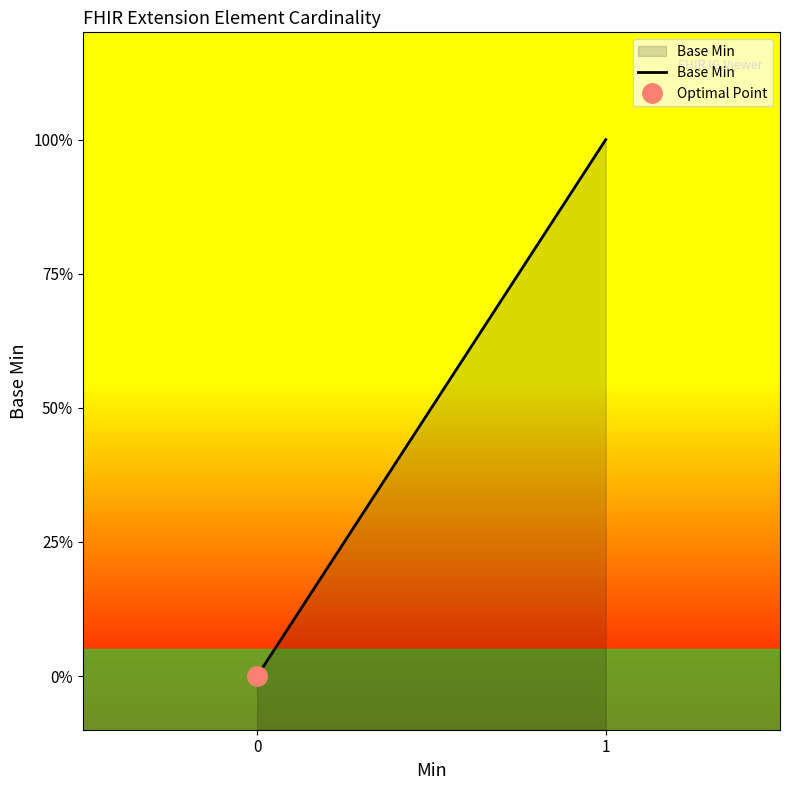

The chart shows a value of 0 at 0. True or false?

True